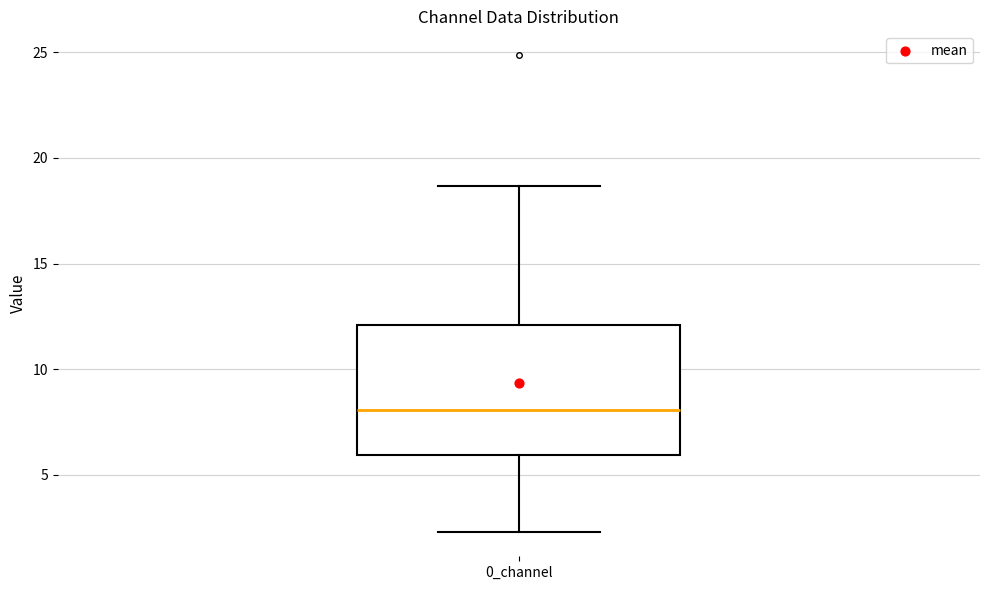

Where does the upper whisker of the box for 0_channel end on the y-axis? The values are not printed on the chart, so give them approximately, as read against the axis.

18.5